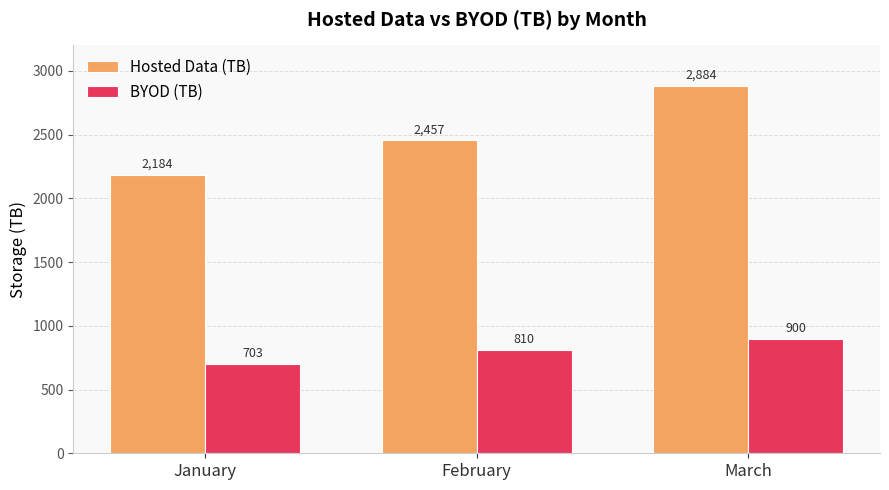

What is the sum of all BYOD (TB) values?

2413